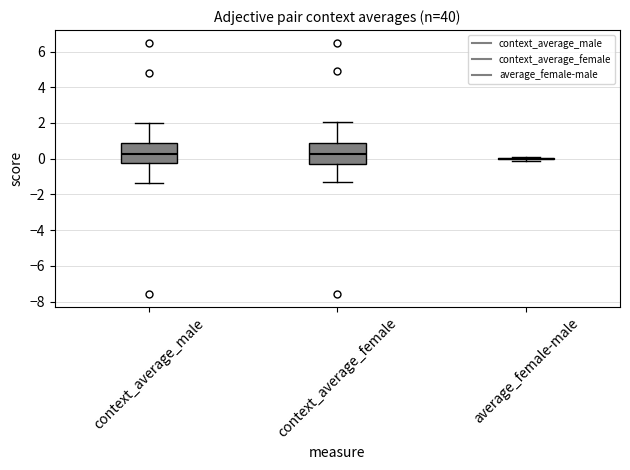

Reading left to right, transcribe this box plot: for each box, give where its median line is, the range the box spans, and where its two whiskers end, as read against the y-axis. The values are not printed on the chart, so give them approximately, as read against the axis.

context_average_male: median 0.2, box -0.2 to 0.8, whiskers -1.4 to 2.0
context_average_female: median 0.2, box -0.4 to 0.8, whiskers -1.2 to 2.0
average_female-male: box collapsed to a line at 0.0, whiskers -0.2 to 0.2